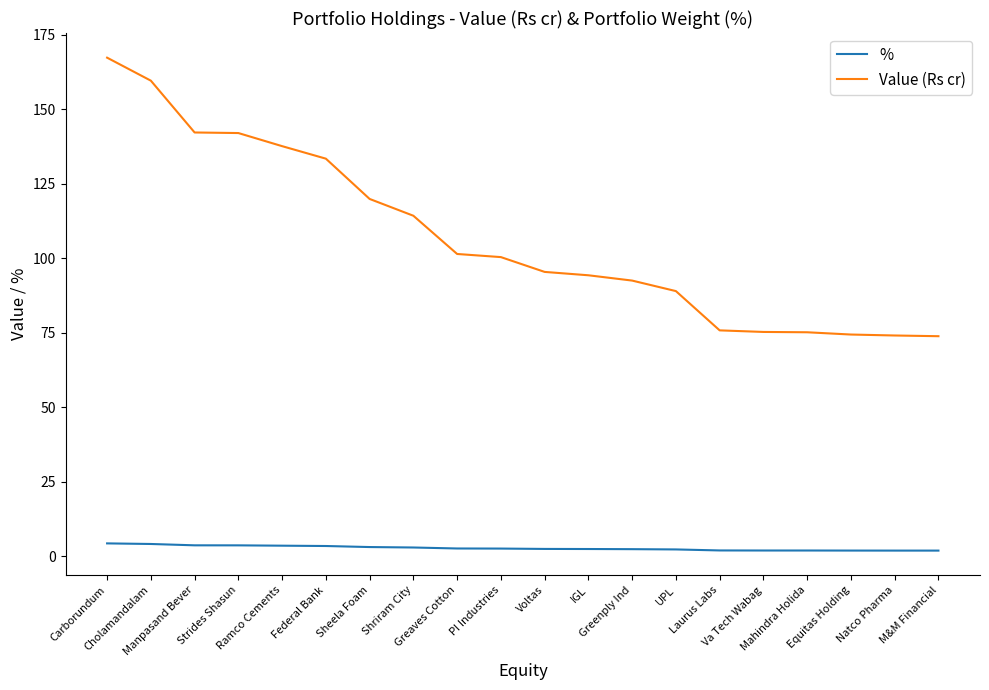

What is the lowest value of the % series?

1.9